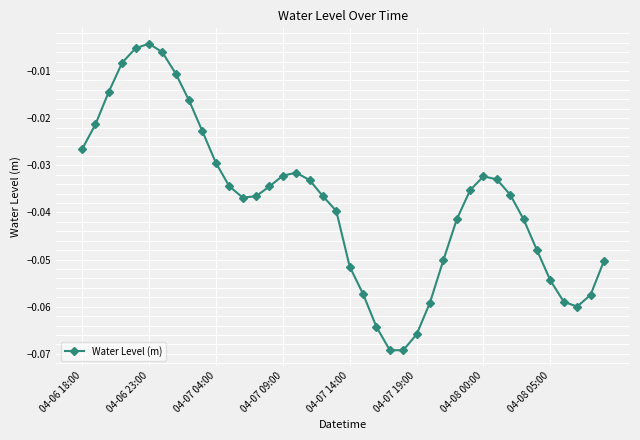

Does the chart have visible grid lines?

Yes